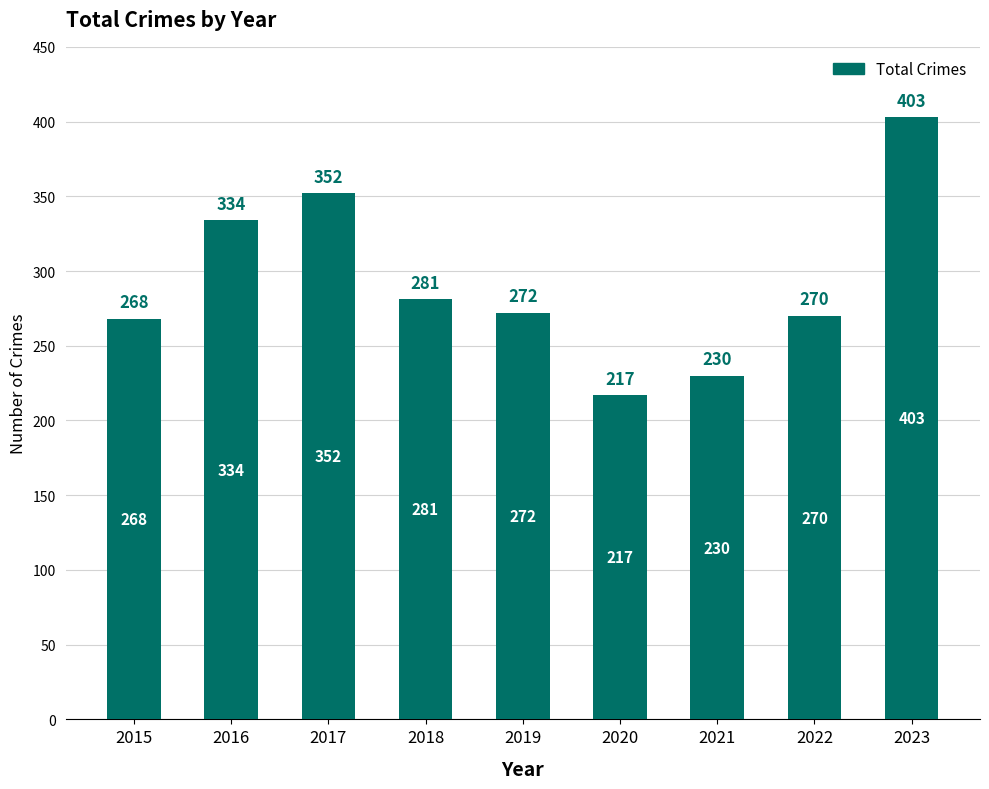

How many data points does each series have?

9